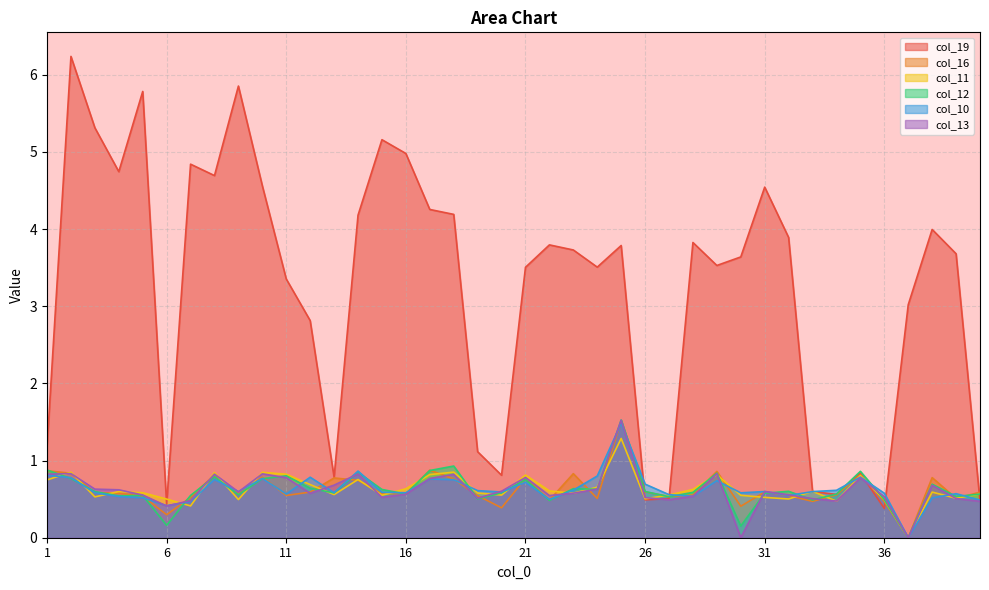

True or false: col_11 has more than 2 points higher than both neighbors.

True